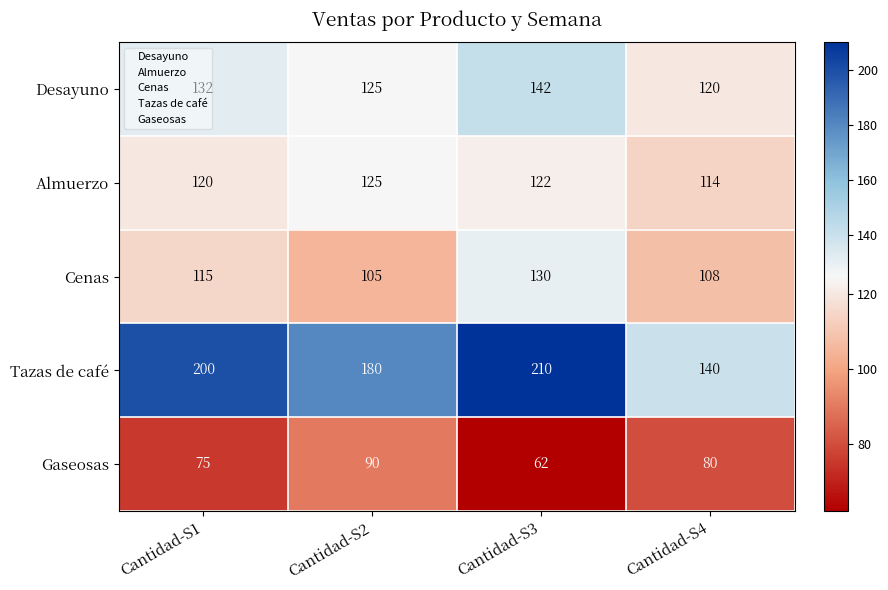

How many categories are shown in the chart?

4